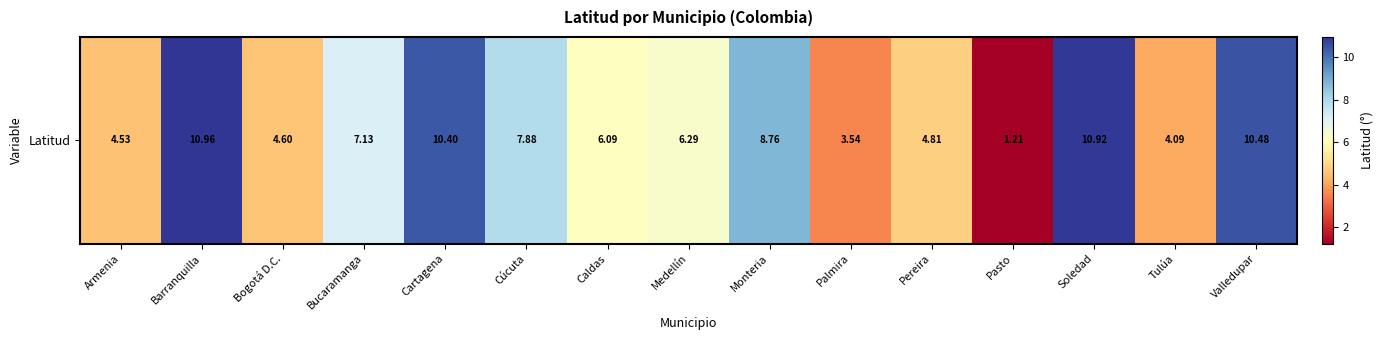

What is the average value?

6.8